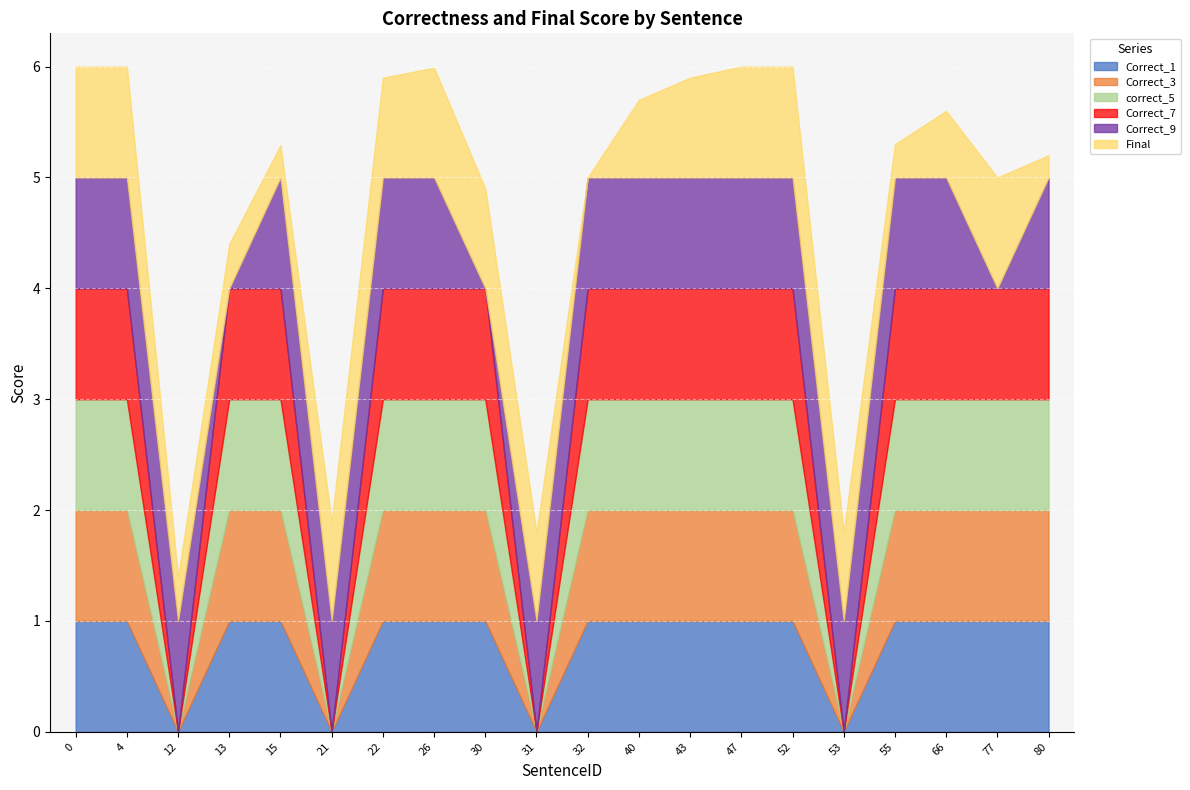

What is the difference between the maximum and minimum values in the Correct_7 series?

1.0